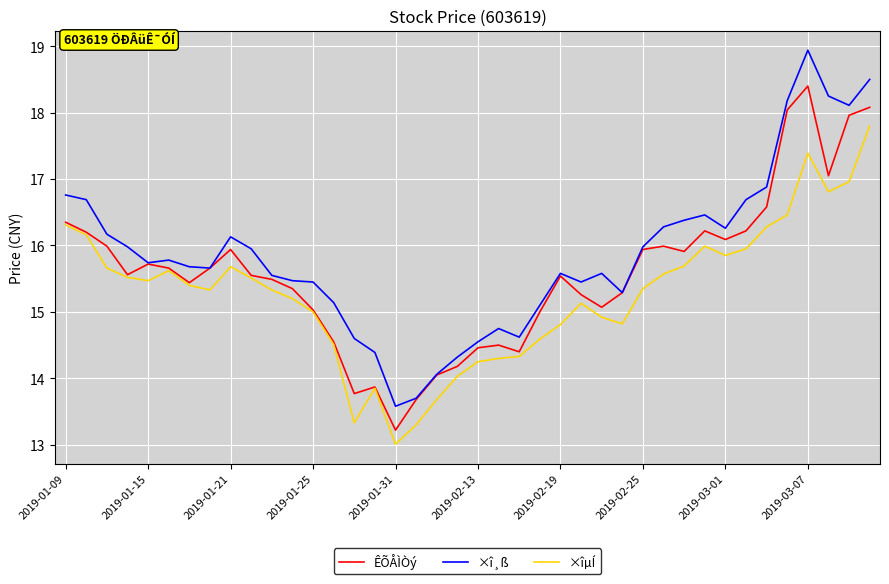

Which series has the largest range (max minus min)?

×î¸ß